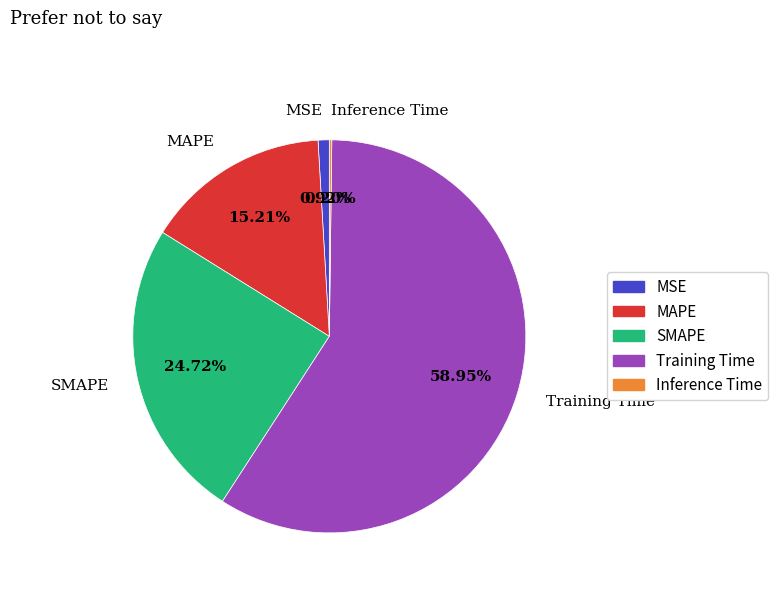

What is the largest slice in the pie chart?

Training Time